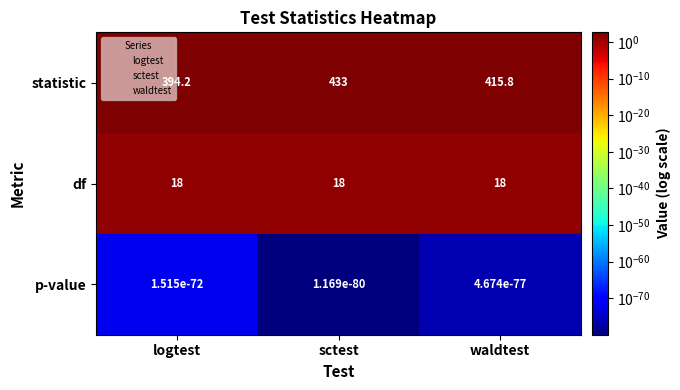

Rank the series by their maximum value, from lowest to highest.

p-value, df, statistic